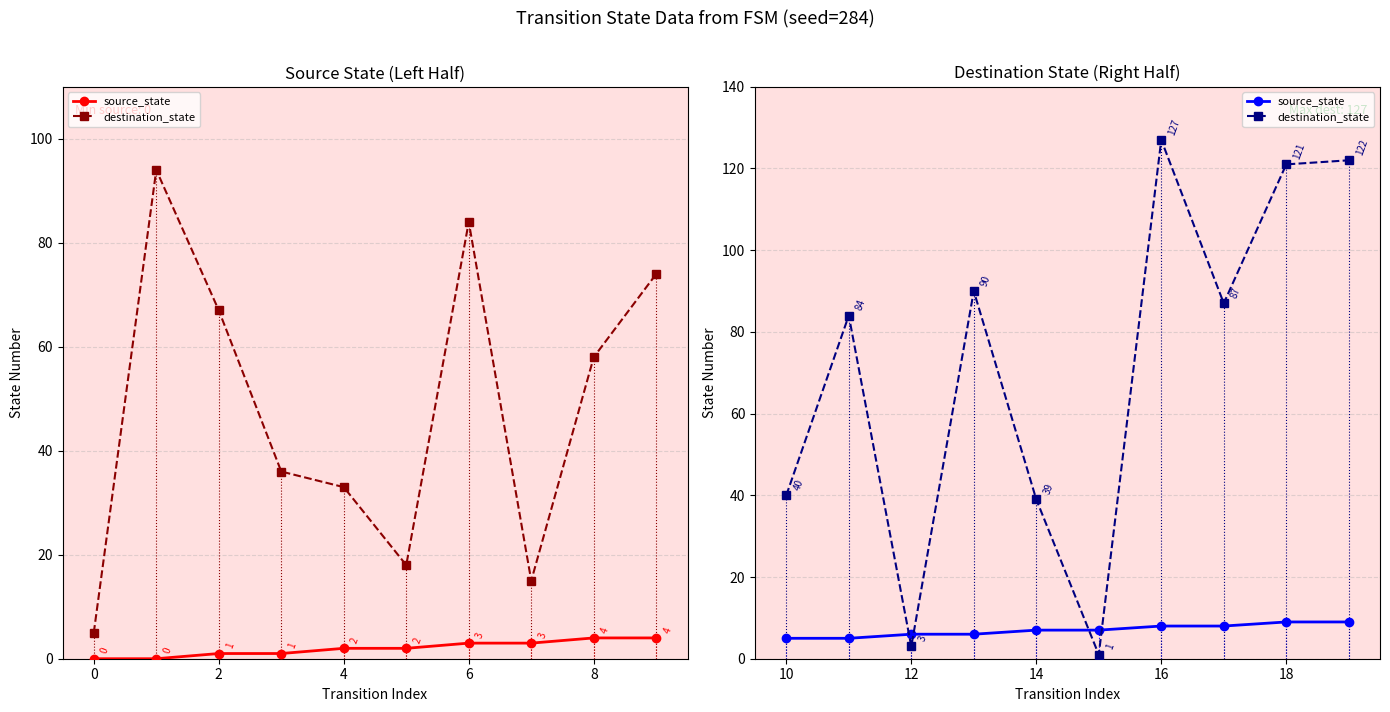

Does the chart have visible grid lines?

Yes